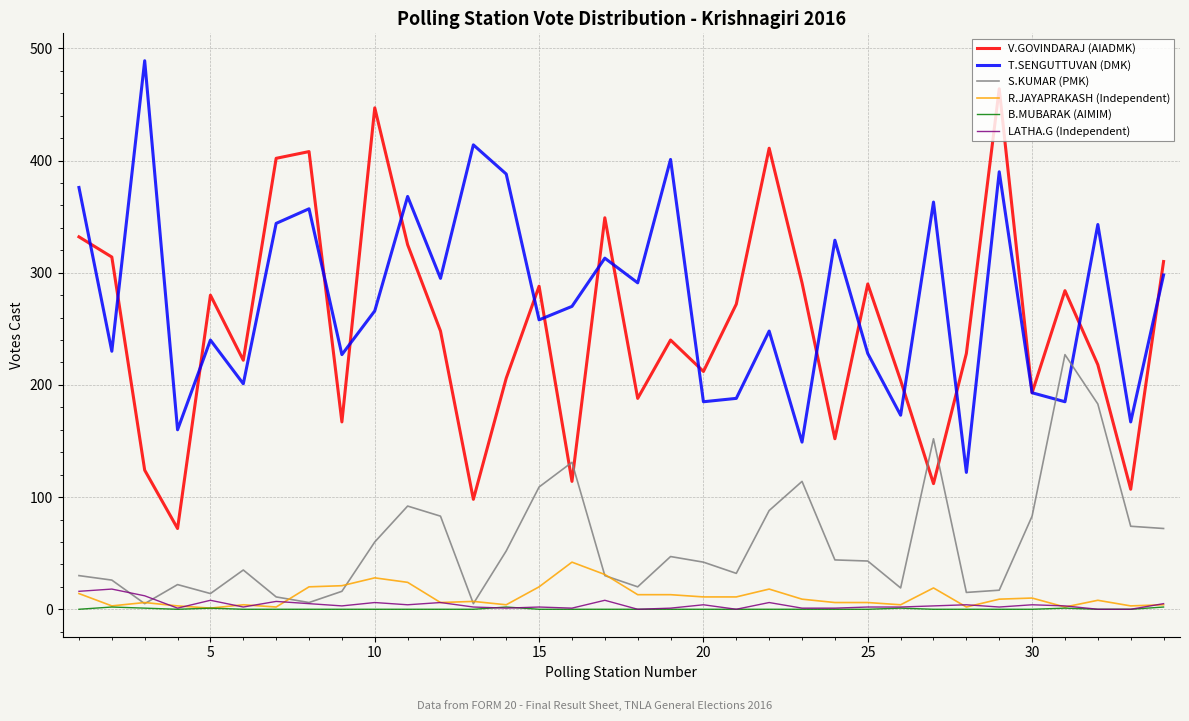

Which series has the largest total across all categories?

T.SENGUTTUVAN (DMK)